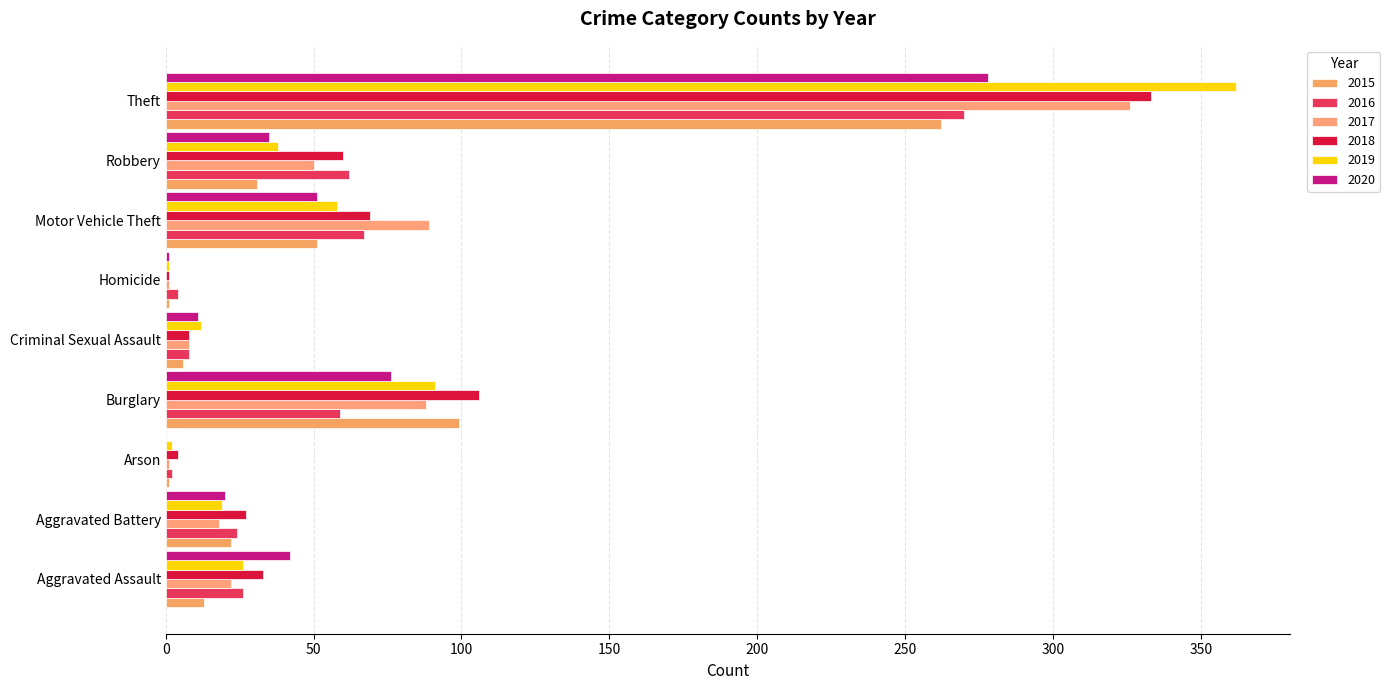

Is the value of 2019 at Arson greater than the value of 2018 at Aggravated Battery?

No